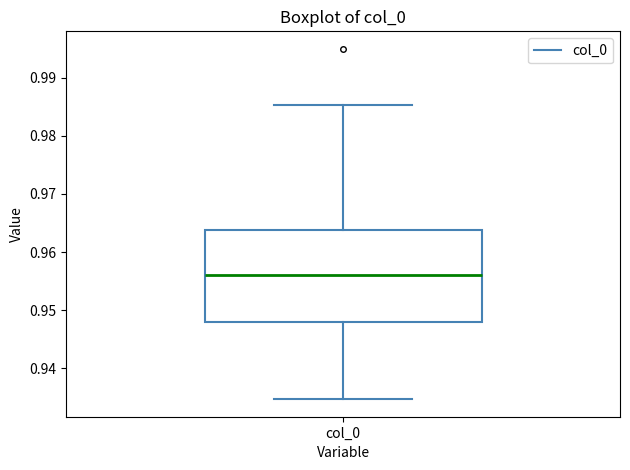

Where is the lower edge of the box for col_0 on the y-axis? The values are not printed on the chart, so give them approximately, as read against the axis.

0.948